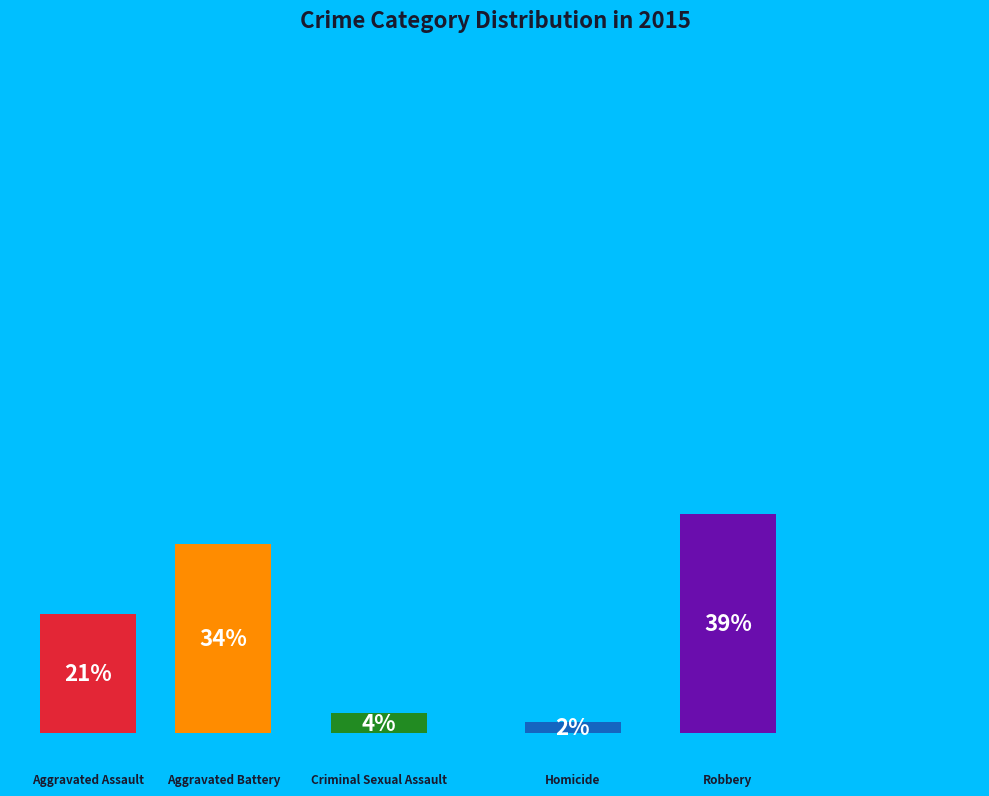

Count the number of slices in the pie.

5